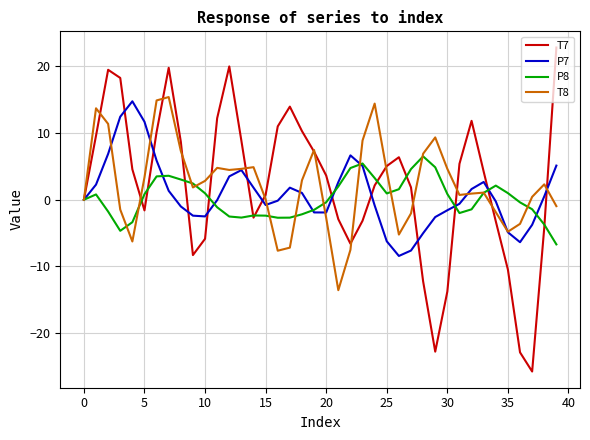

What is the highest value of the T8 series?

15.4